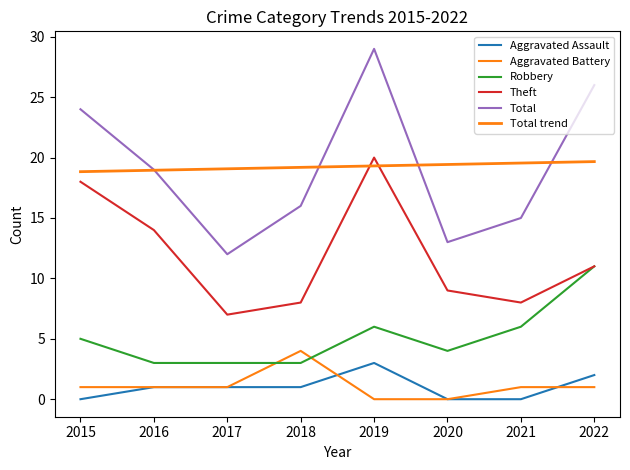

How many lines are shown in the chart?

6